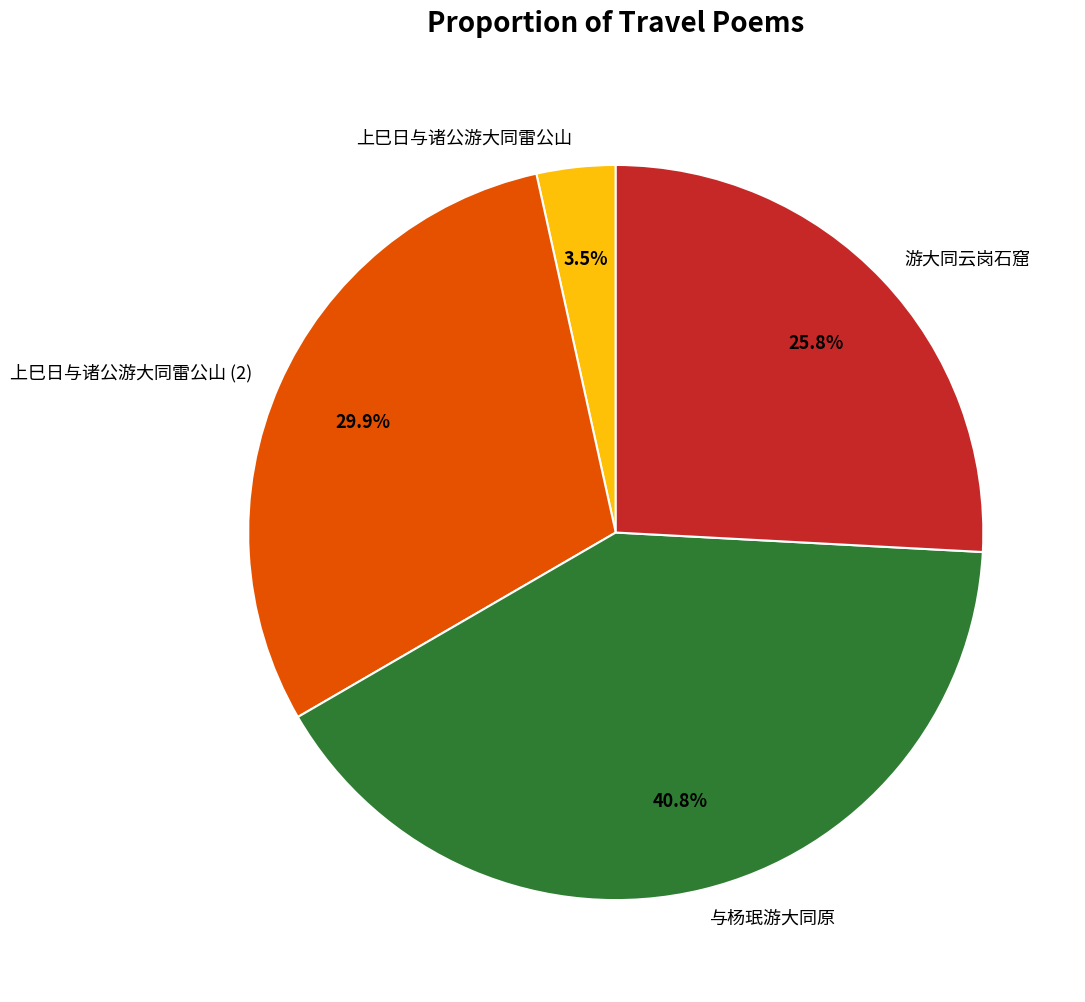

To the nearest percent, what is the combined percentage of 游大同云岗石窟 and 上巳日与诸公游大同雷公山?

29%